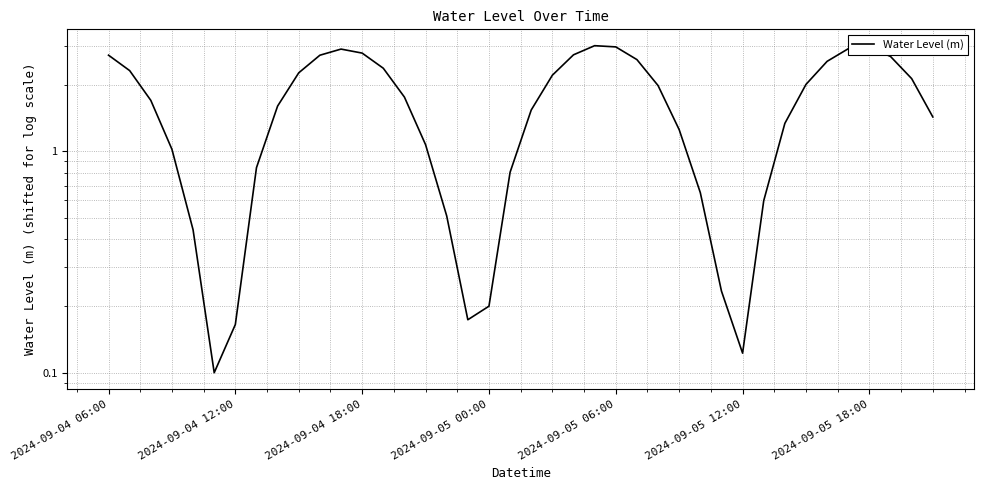

Reading right to left, extract all data points from this chart.

1.4	2.1	2.7	3.0	2.9	2.5	2.0	1.3	0.6	0.1	0.2	0.7	1.3	2.0	2.6	3.0	3.0	2.7	2.2	1.5	0.8	0.2	0.2	0.5	1.1	1.8	2.4	2.8	2.9	2.7	2.3	1.6	0.8	0.2	0.1	0.4	1.0	1.7	2.3	2.7